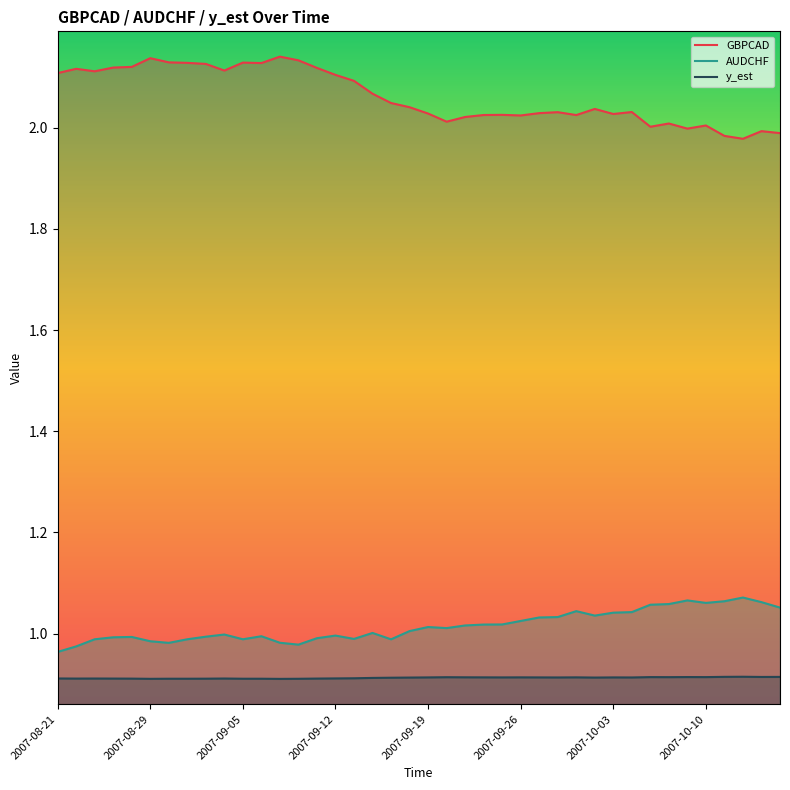

What is the sum of all AUDCHF values?

40.6